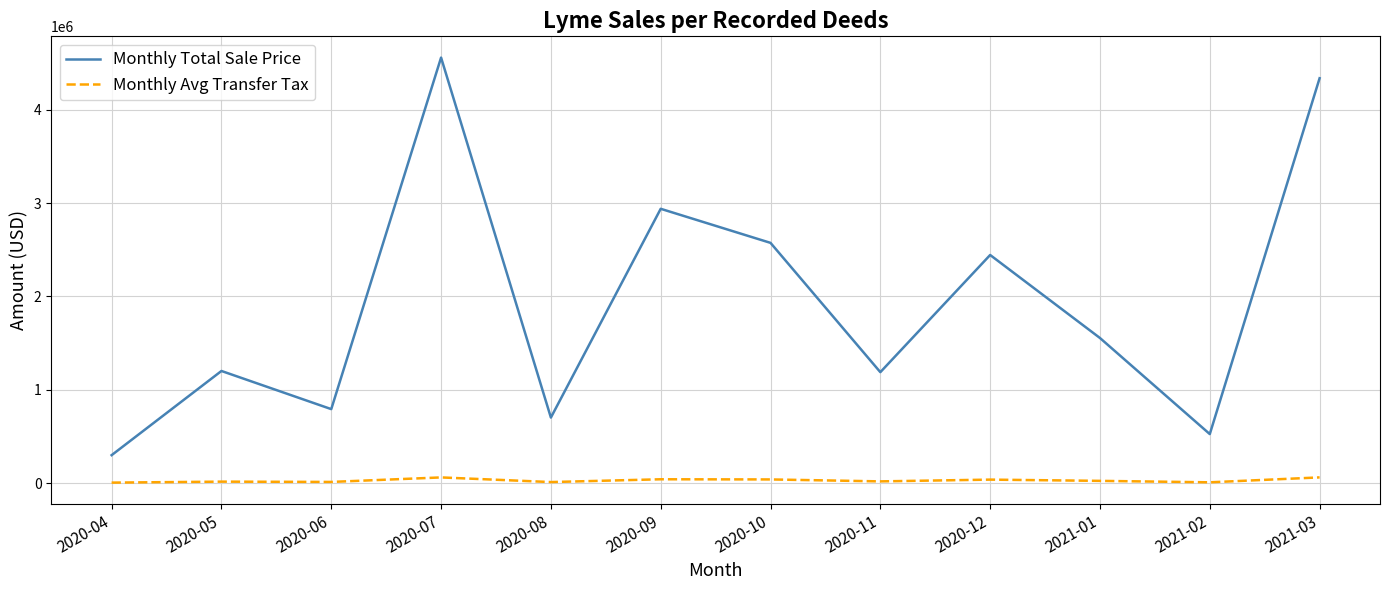

Which category has the lowest value in the Monthly Total Sale Price series?

2020-04